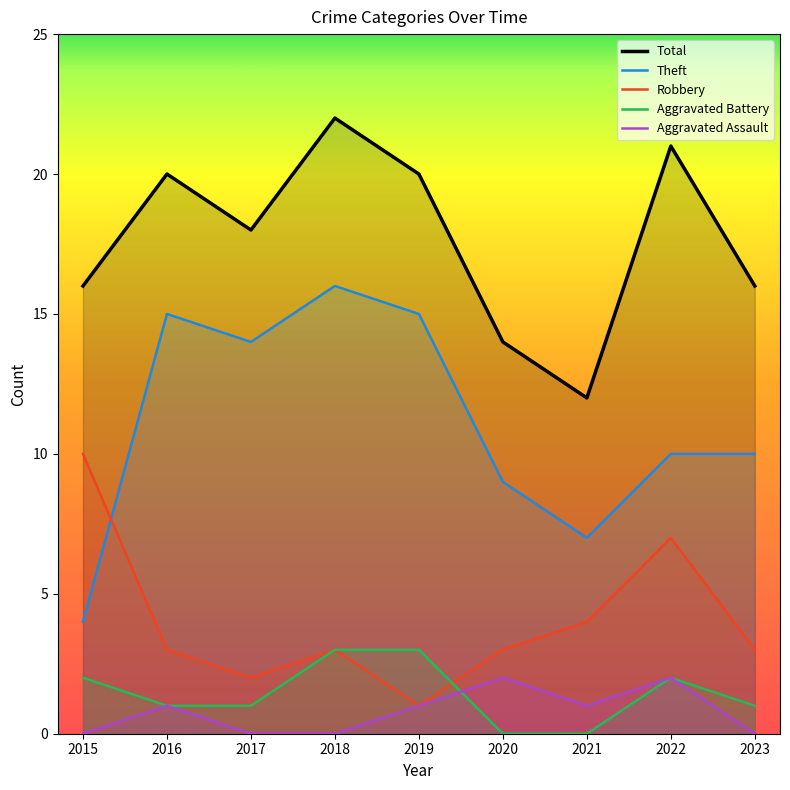

What is the value of the Robbery point at the 6th from the left?

3